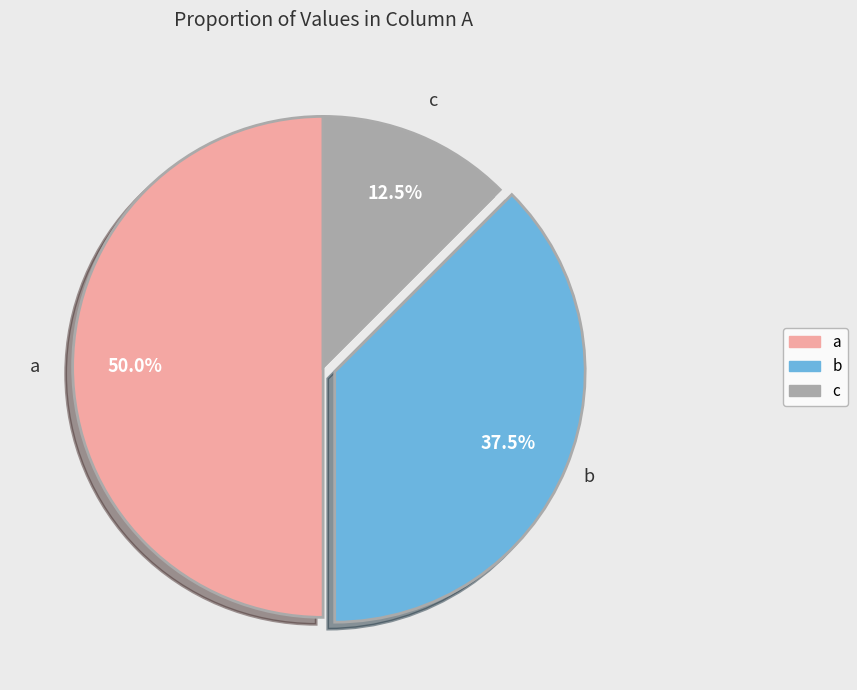

True or false: a accounts for 57% of the total.

False